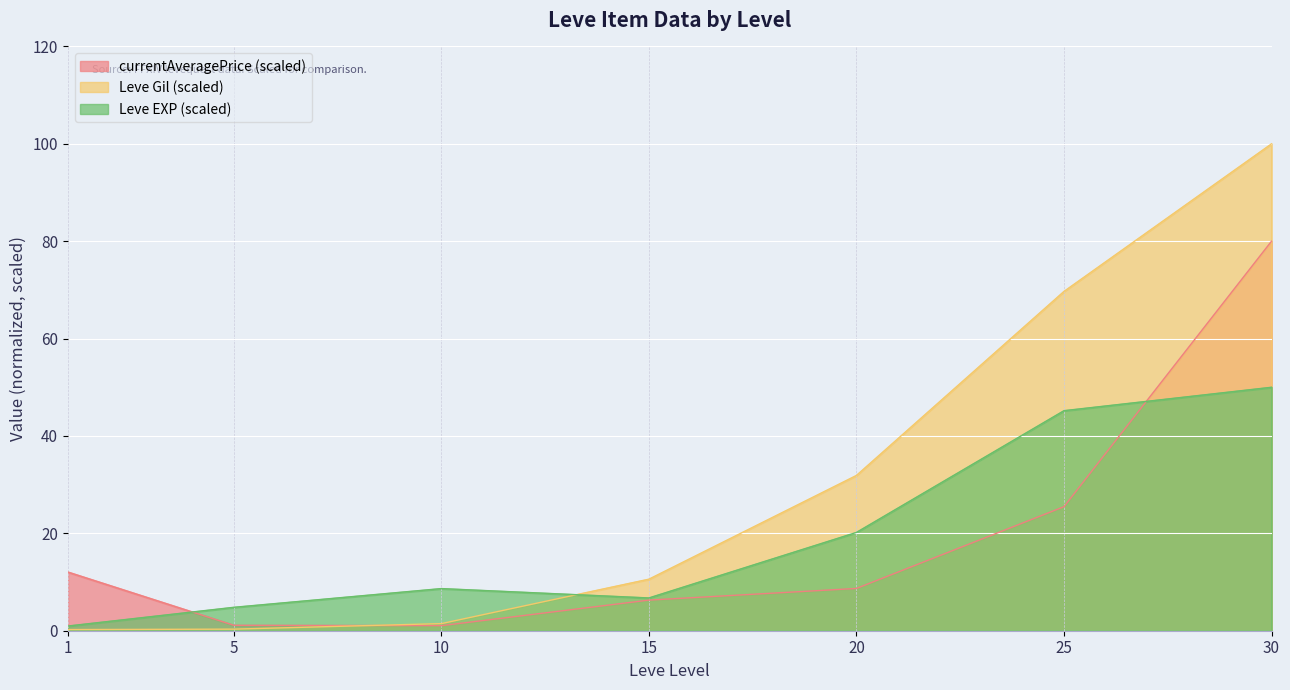

Does the chart display data point markers on the line(s)?

No